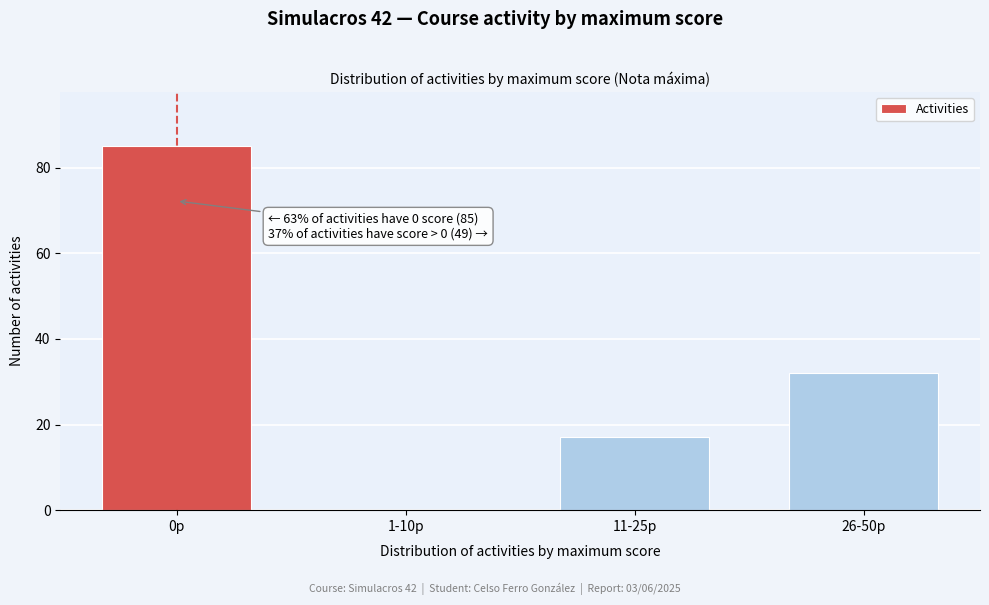

Reading right to left, list all the values displayed in this chart.

26-50p=32	11-25p=17	1-10p=0	0p=85